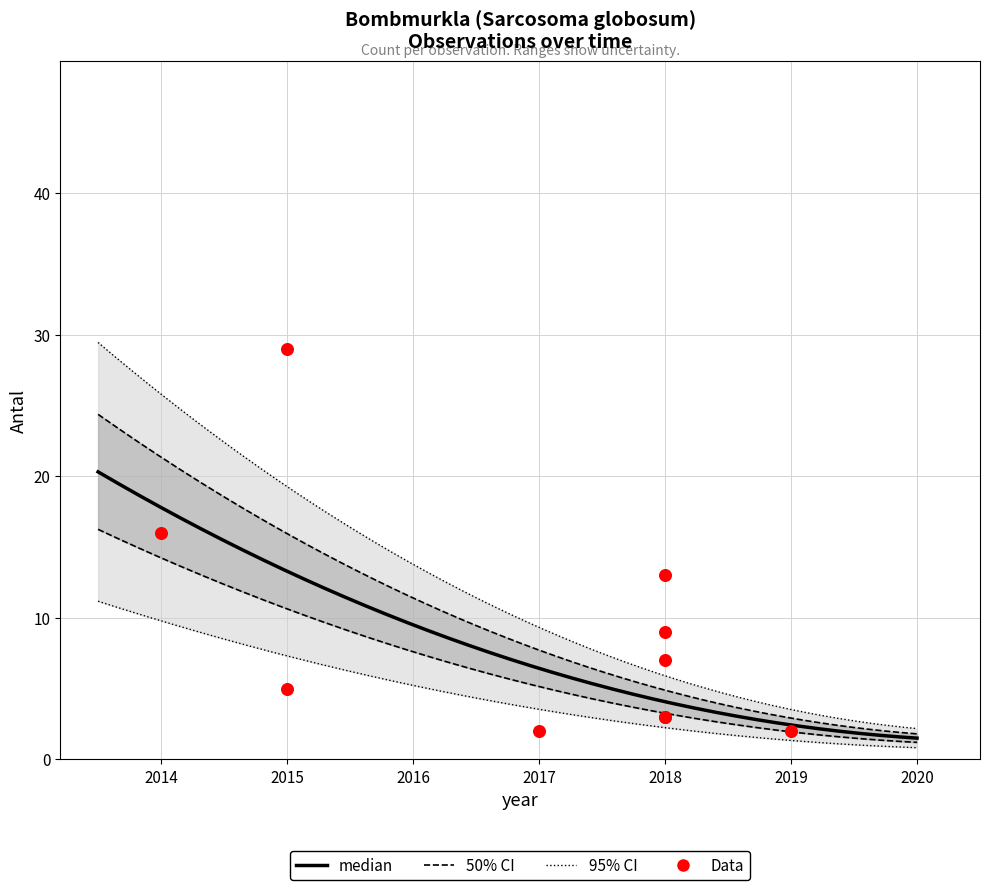

Which has a higher value, 2015 or 2018?

2015